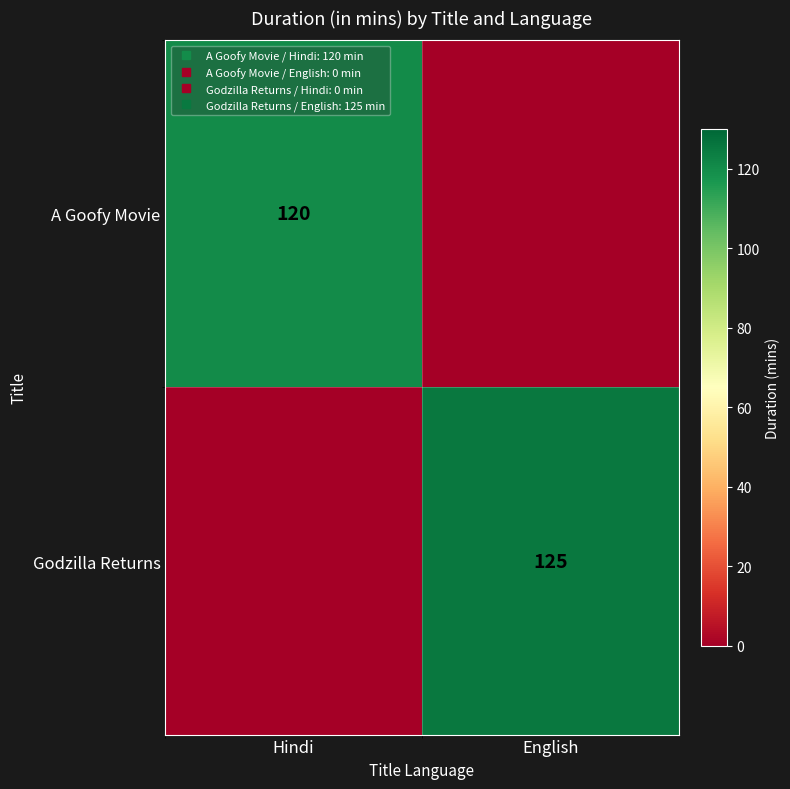

At English, list the series in order from smallest to largest.

A Goofy Movie, Godzilla Returns